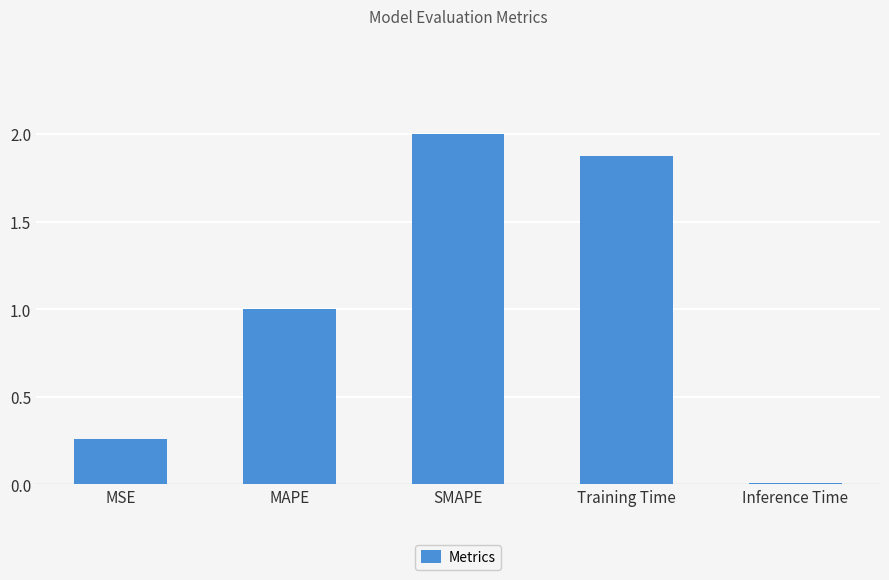

How many bars are there in total?

5